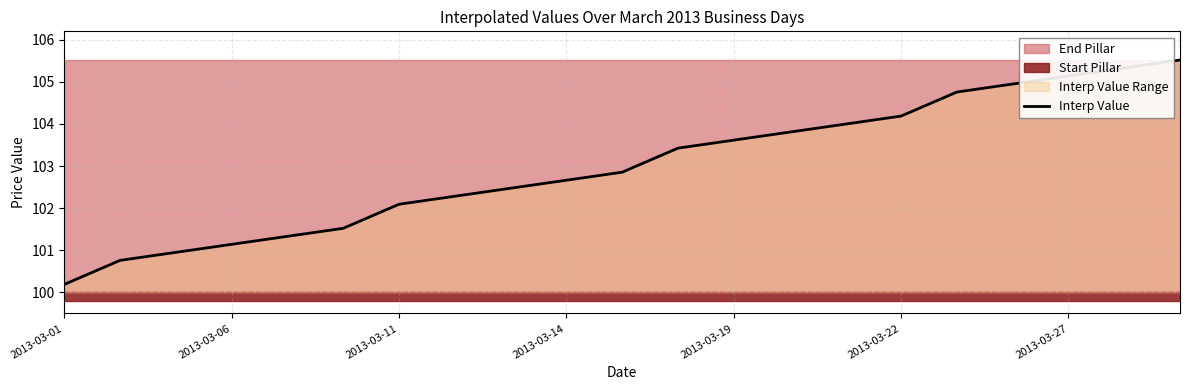

The value of Interp Value at 2013-03-19 is 164.5. True or false?

False